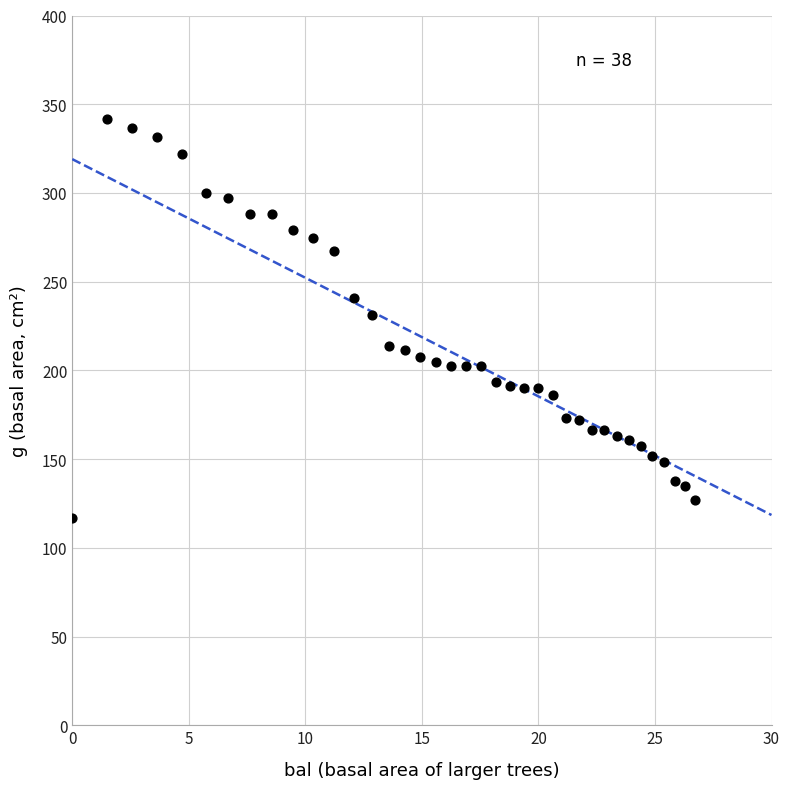

What is the range of Y values (max minus min)?

224.5